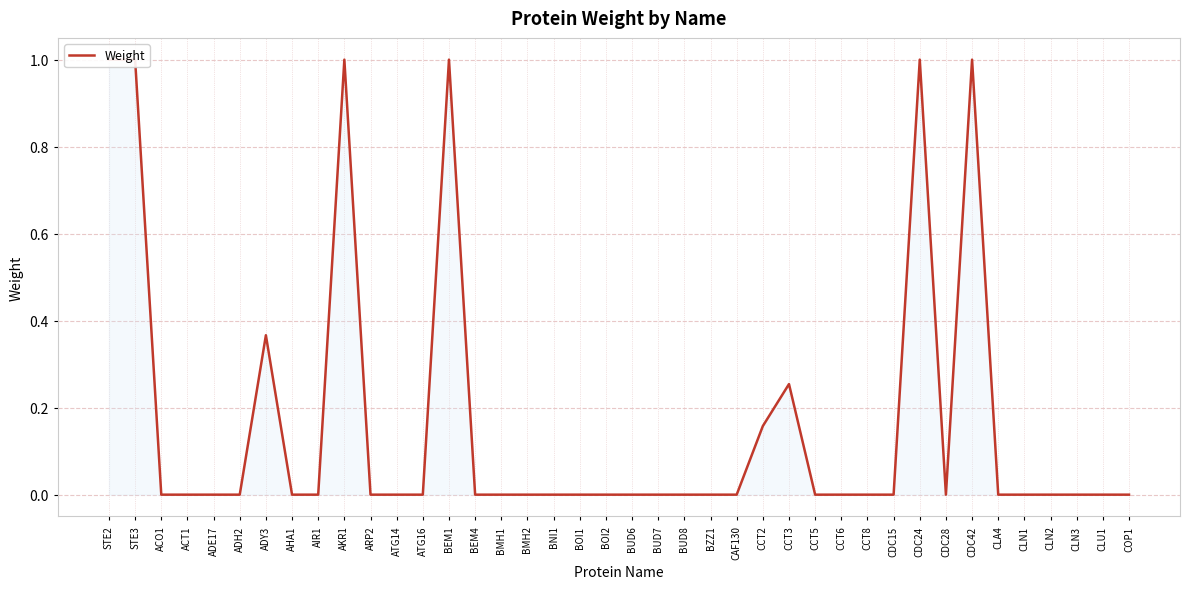

What is the difference between the maximum and minimum values?

1.0